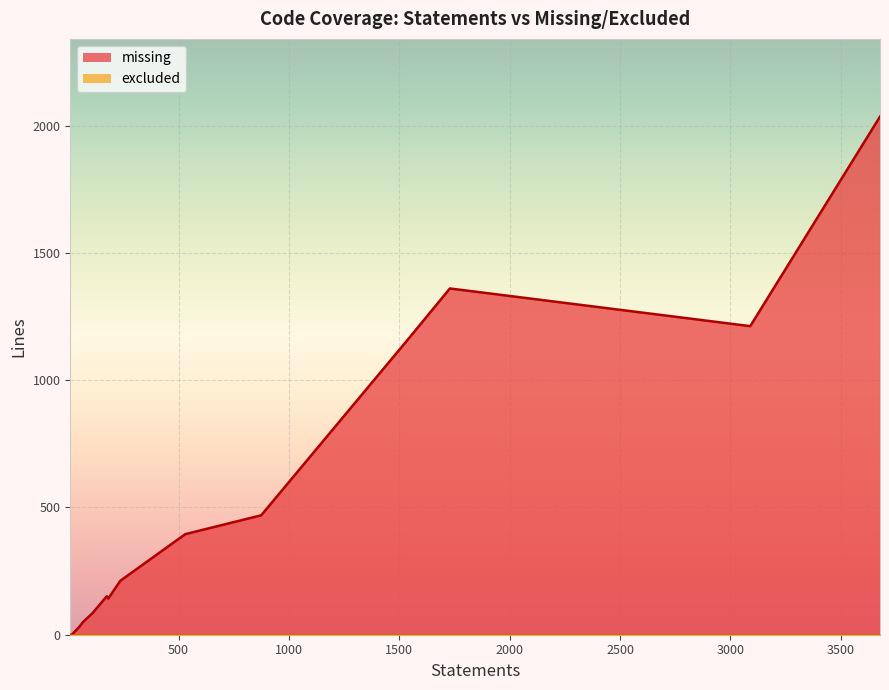

Does the chart display data point markers on the line(s)?

No